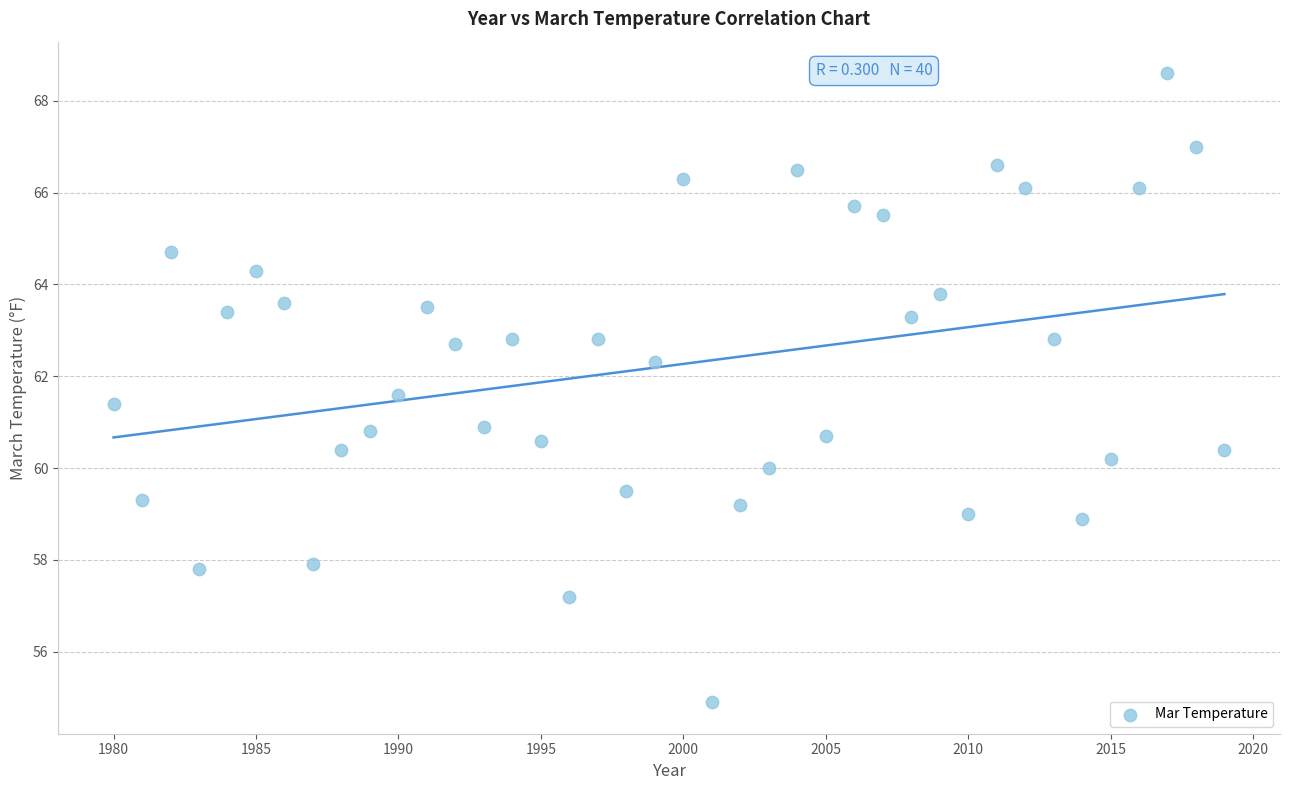

What is the range of Y values (max minus min)?

13.7